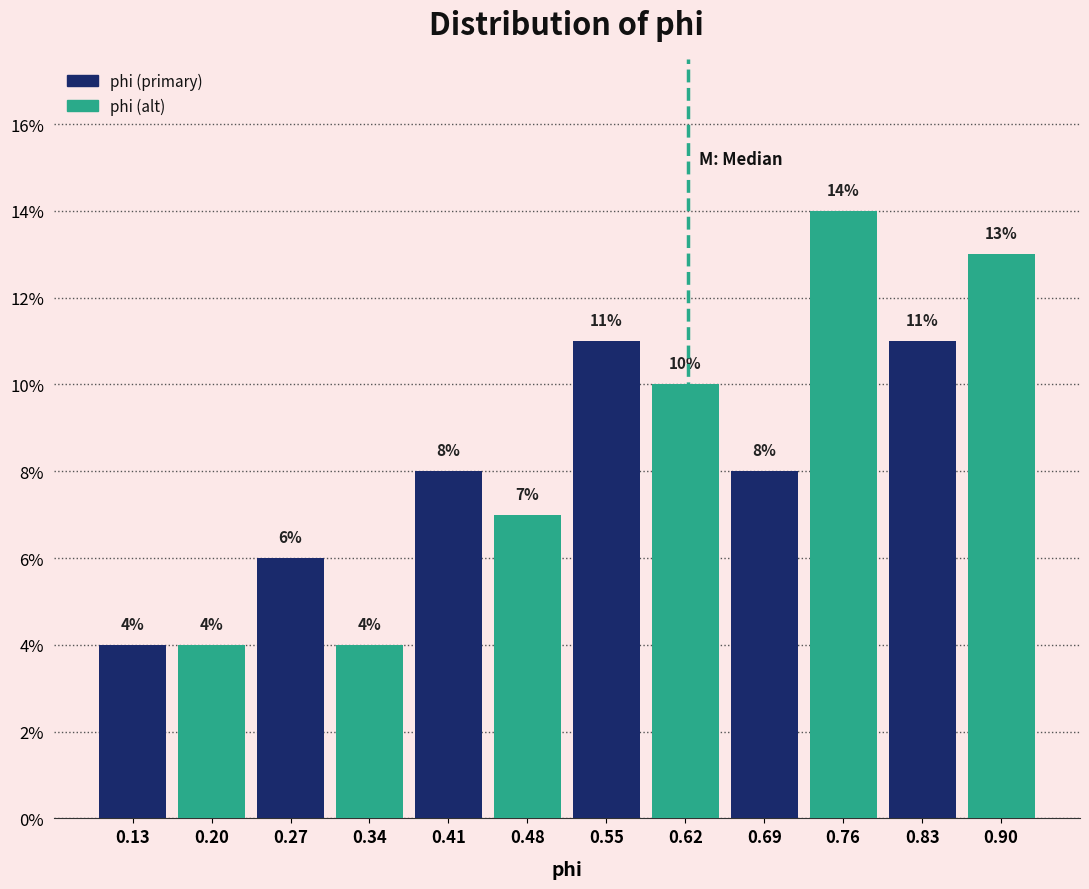

Reading left to right, list every bar in this chart as the range it spans on the x-axis followed by its height. The bar edges are not printed on the chart, so give them approximately, as read against the axis.

0.09 to 0.16: 4
0.16 to 0.23: 4
0.23 to 0.30: 6
0.30 to 0.38: 4
0.38 to 0.45: 8
0.45 to 0.52: 7
0.52 to 0.59: 11
0.59 to 0.66: 10
0.66 to 0.73: 8
0.73 to 0.80: 14
0.80 to 0.87: 11
0.87 to 0.94: 13